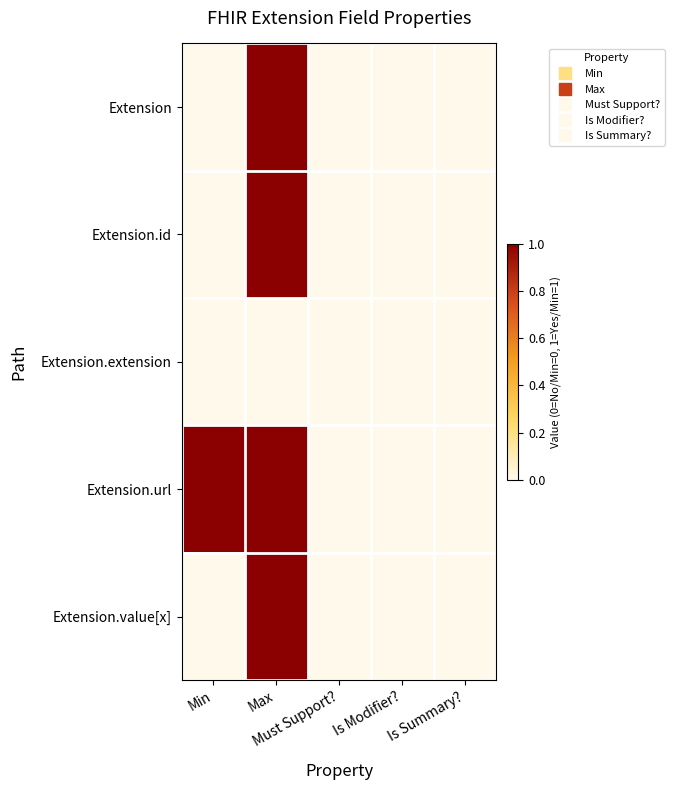

What is the spread (max minus min) of values at Min?

1